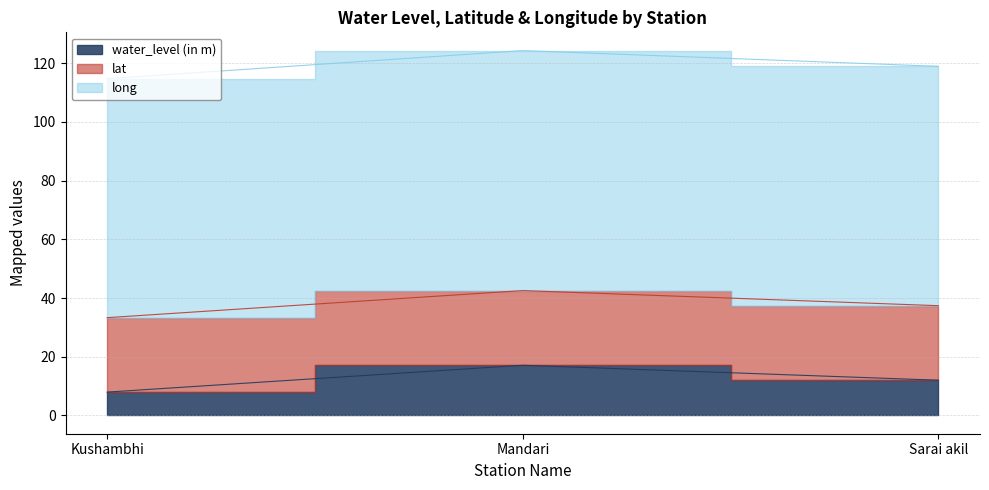

True or false: long has a value of 21.0 at Mandari.

False